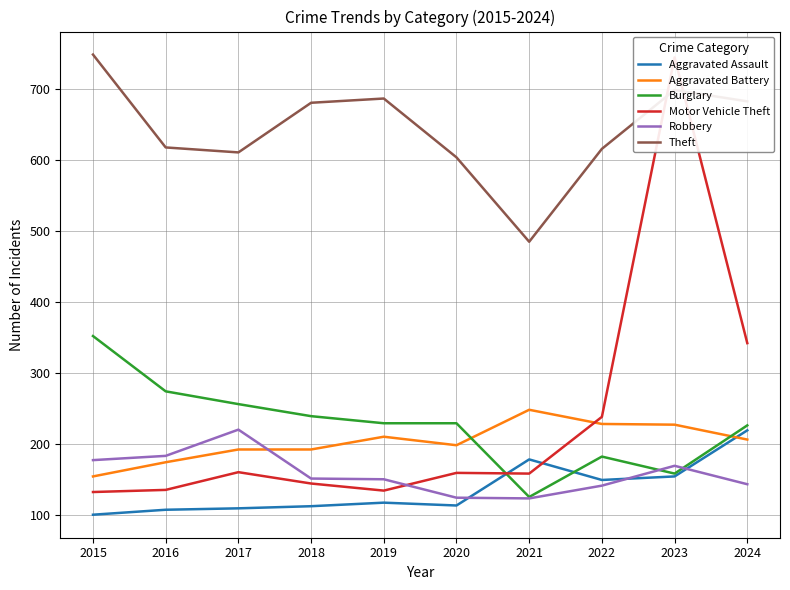

At which label does Robbery reach its peak?

2017